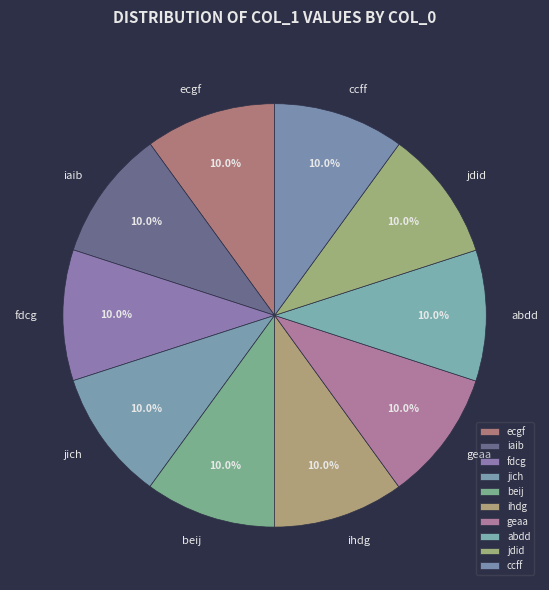

What percentage is the ihdg slice, to the nearest percent?

10%